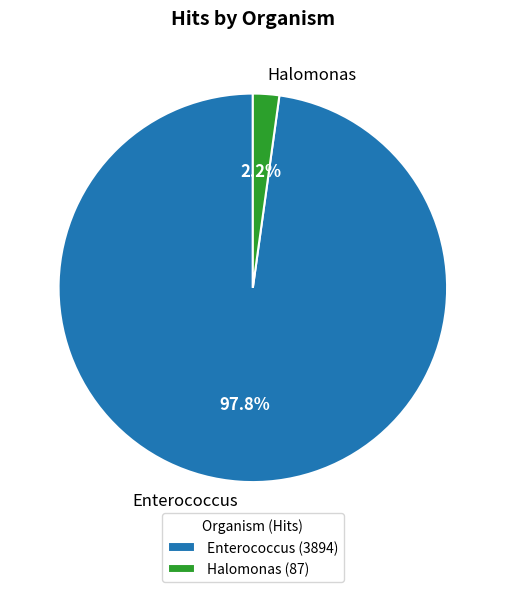

Between Halomonas and Enterococcus, which is larger?

Enterococcus